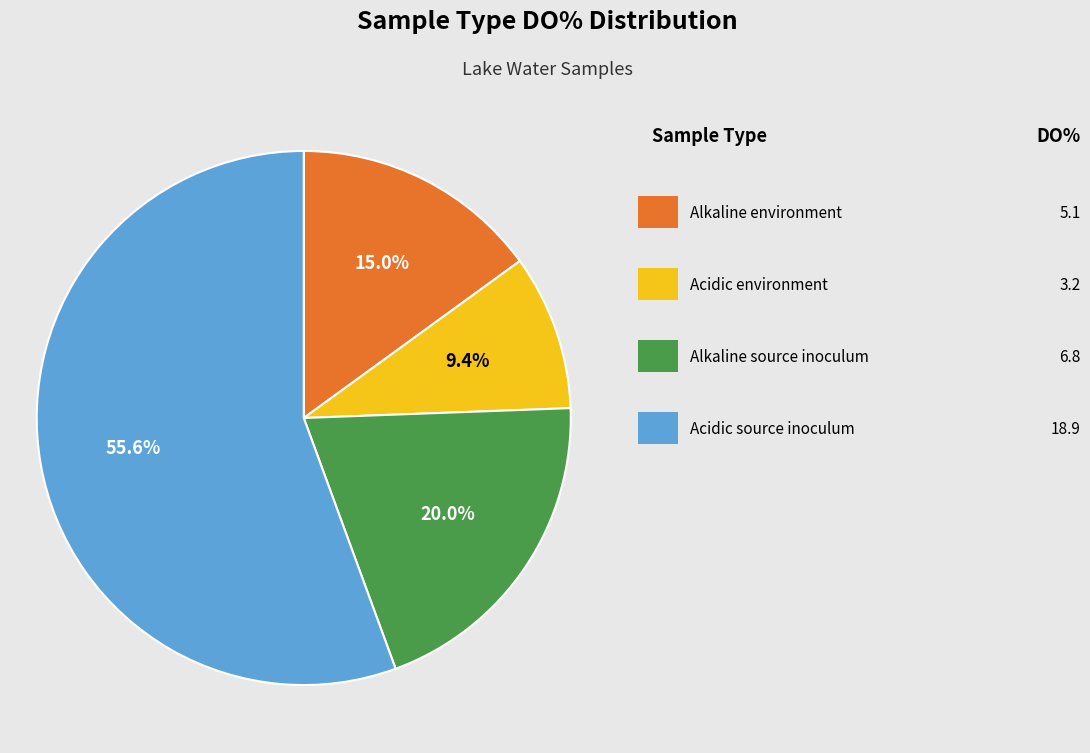

Does any single category account for the majority?

Yes